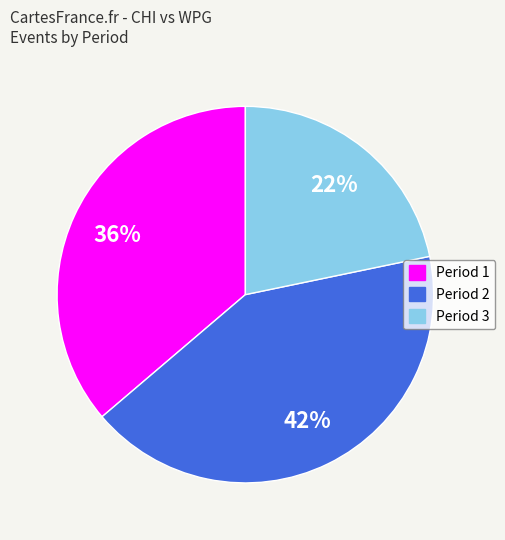

To the nearest percent, what is the difference between the largest and smallest slice percentages?

20%